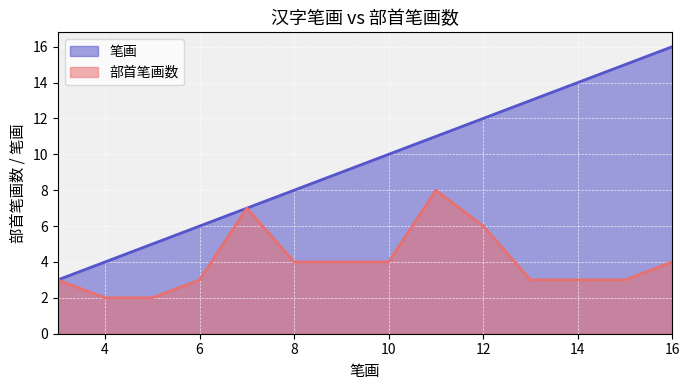

Rank the series by their average value, from lowest to highest.

部首笔画数, 笔画